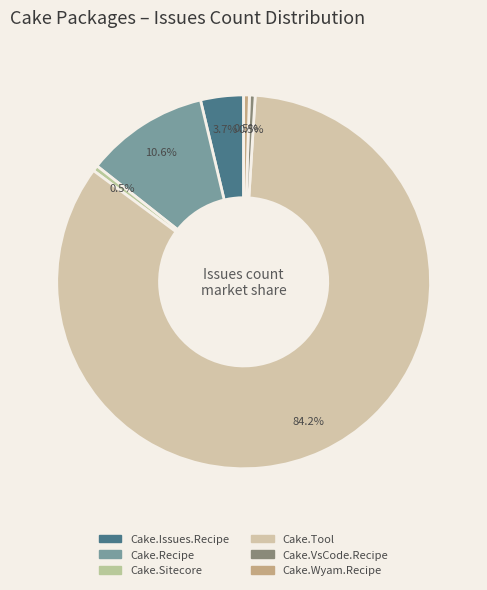

Rank the categories by value from lowest to highest.

Cake.Sitecore, Cake.VsCode.Recipe, Cake.Wyam.Recipe, Cake.Issues.Recipe, Cake.Recipe, Cake.Tool